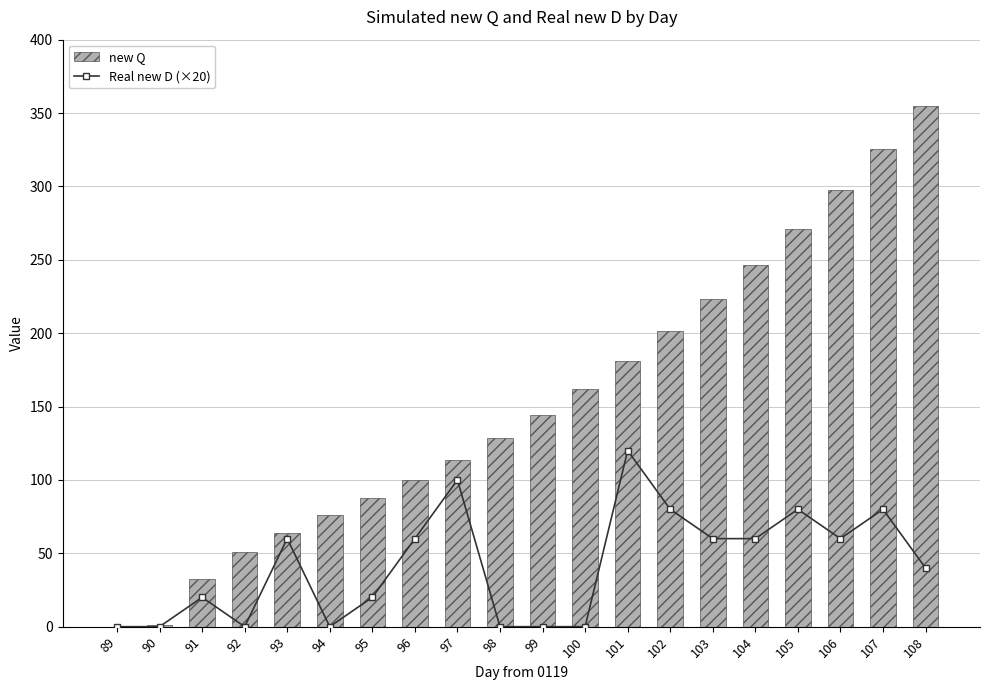

True or false: new Q has a value of 81.4 at 101.

False